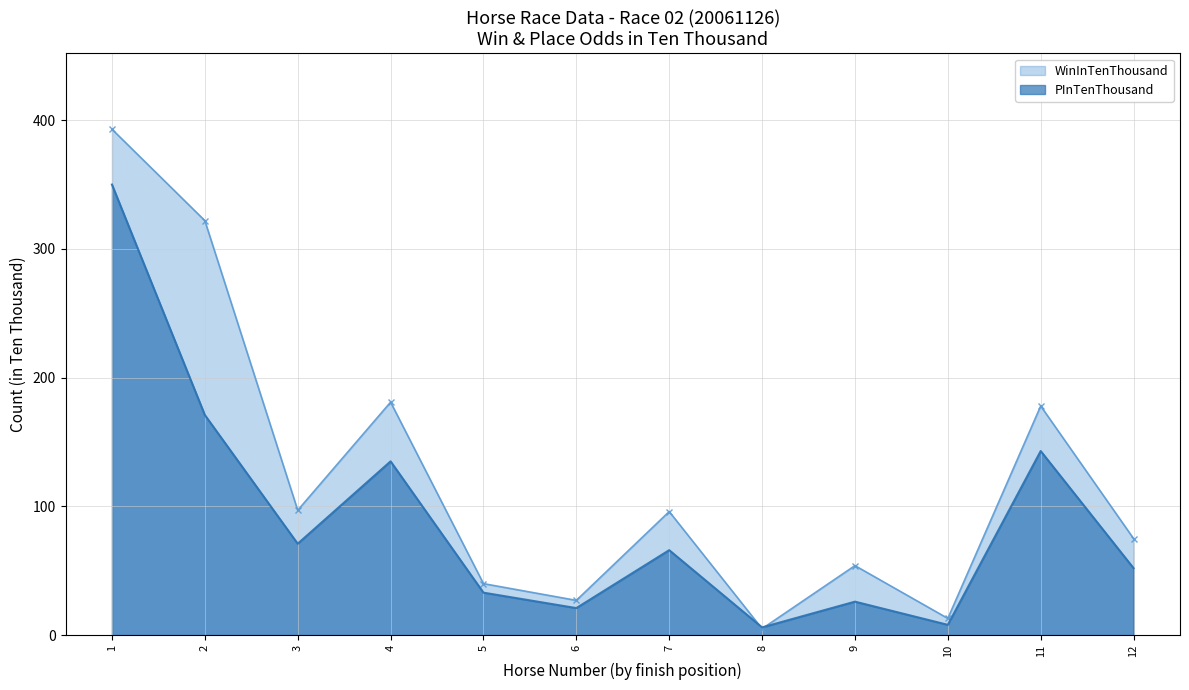

Where is the first local maximum for WinInTenThousand?

4